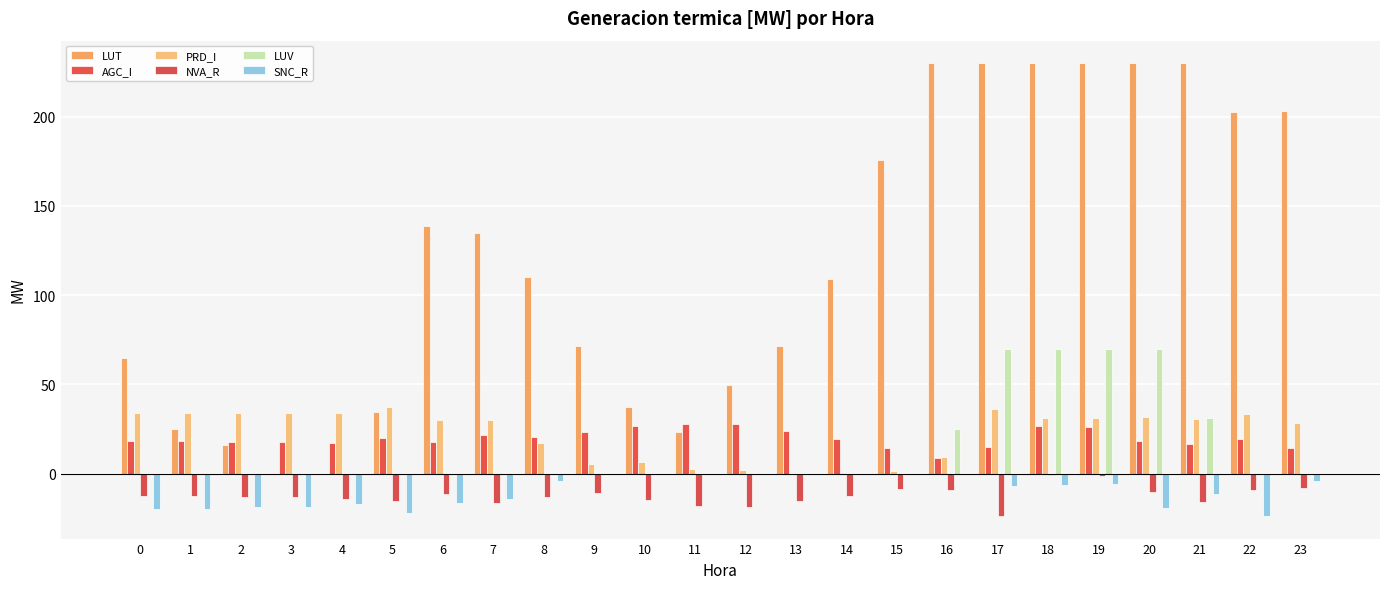

Which series has the widest spread of values?

LUT